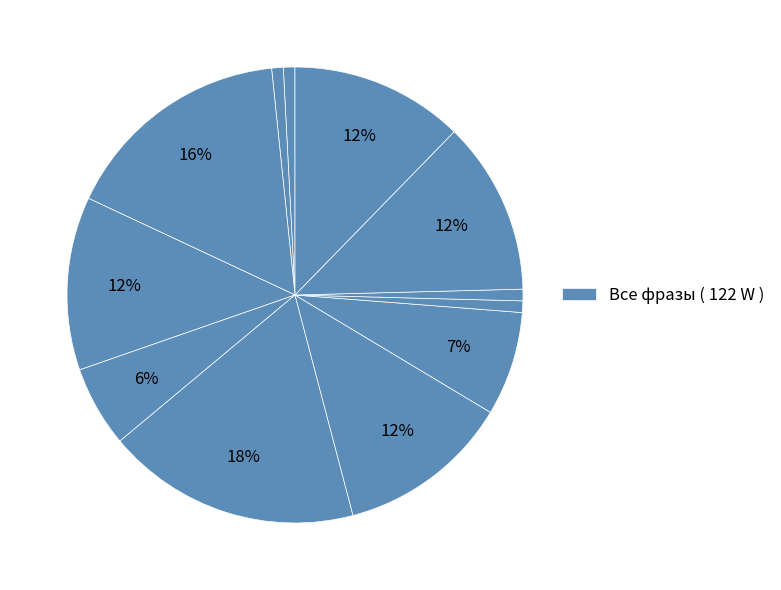

Does any single category account for the majority?

No